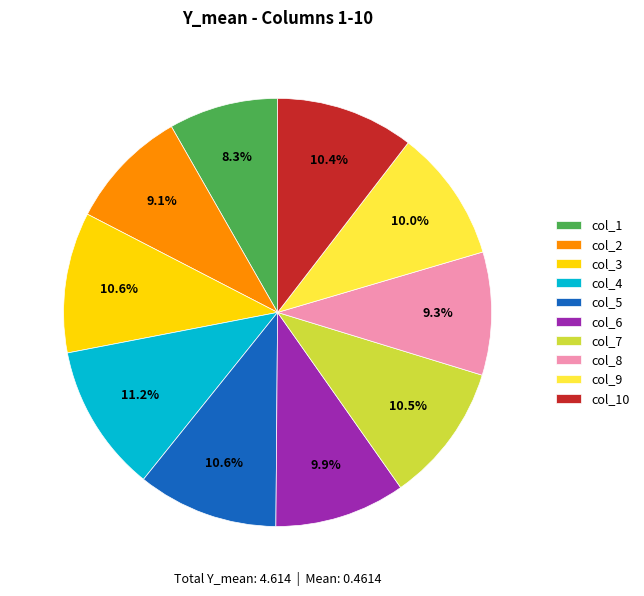

Does col_10 account for over 50% of the chart?

No